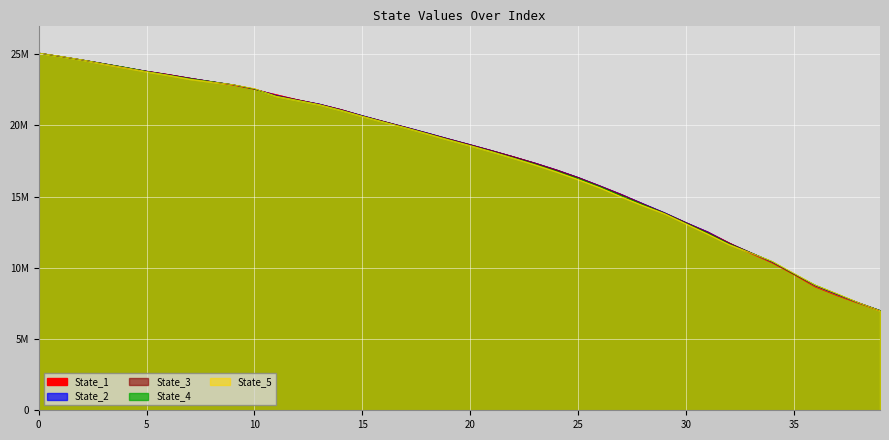

Rank the series by their maximum value, from lowest to highest.

State_5, State_3, State_4, State_2, State_1